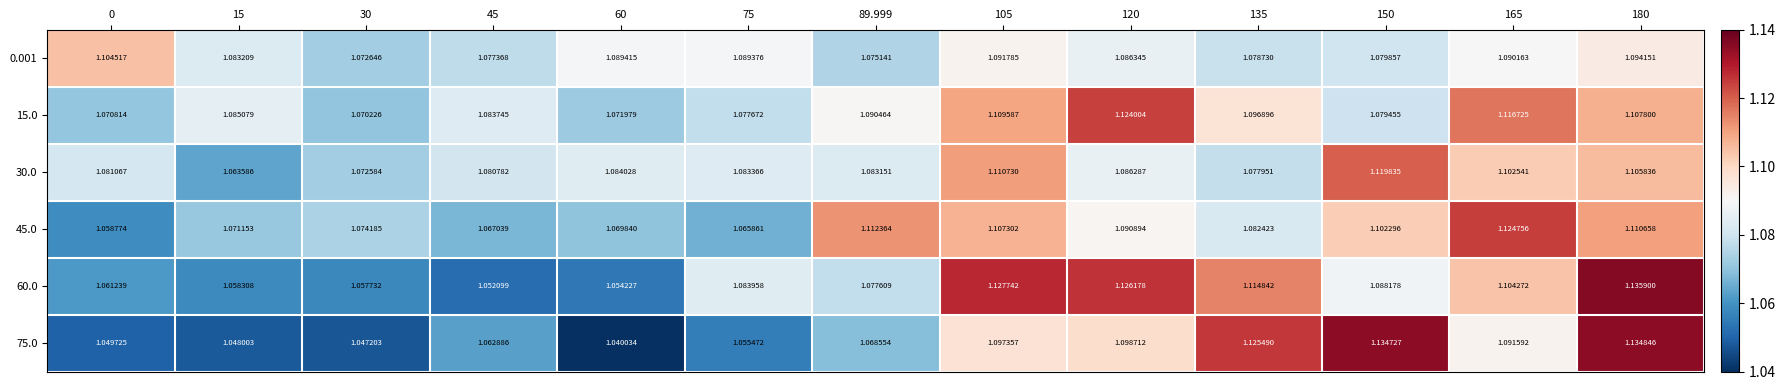

At which category does the chart reach its minimum across all series?

60